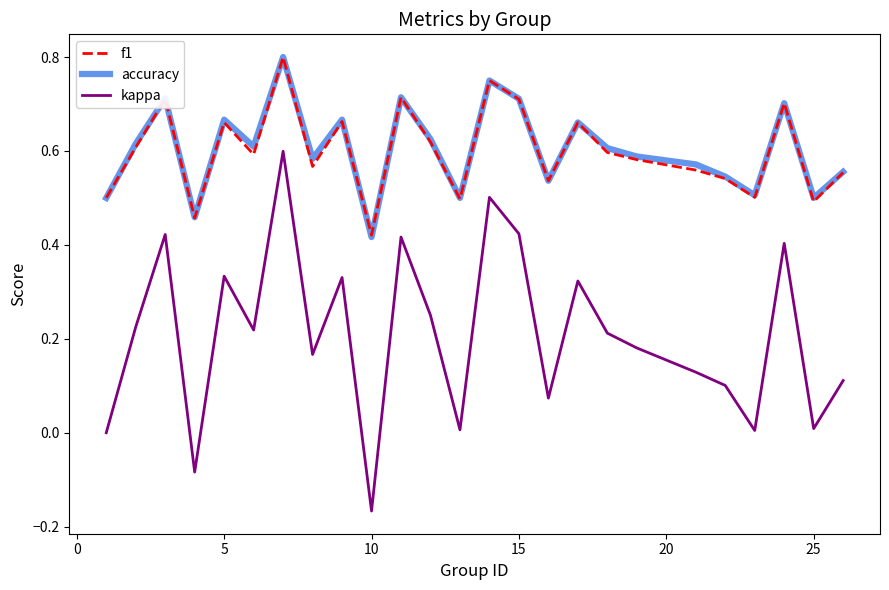

True or false: kappa and f1 intersect in this chart.

False